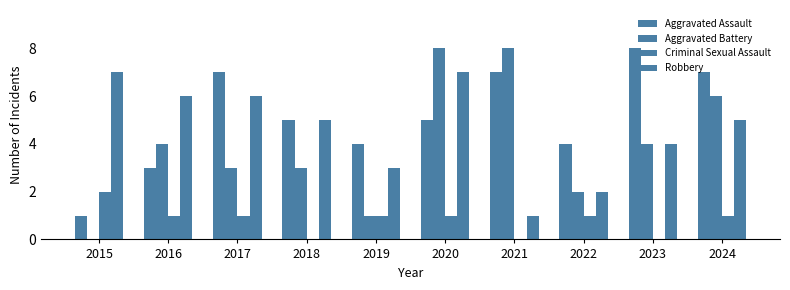

Where is Robbery nearest to the value 4?

2023